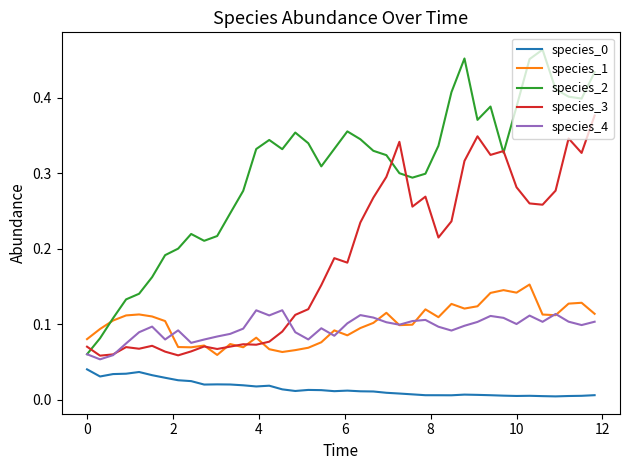

Which series has the largest range (max minus min)?

species_2